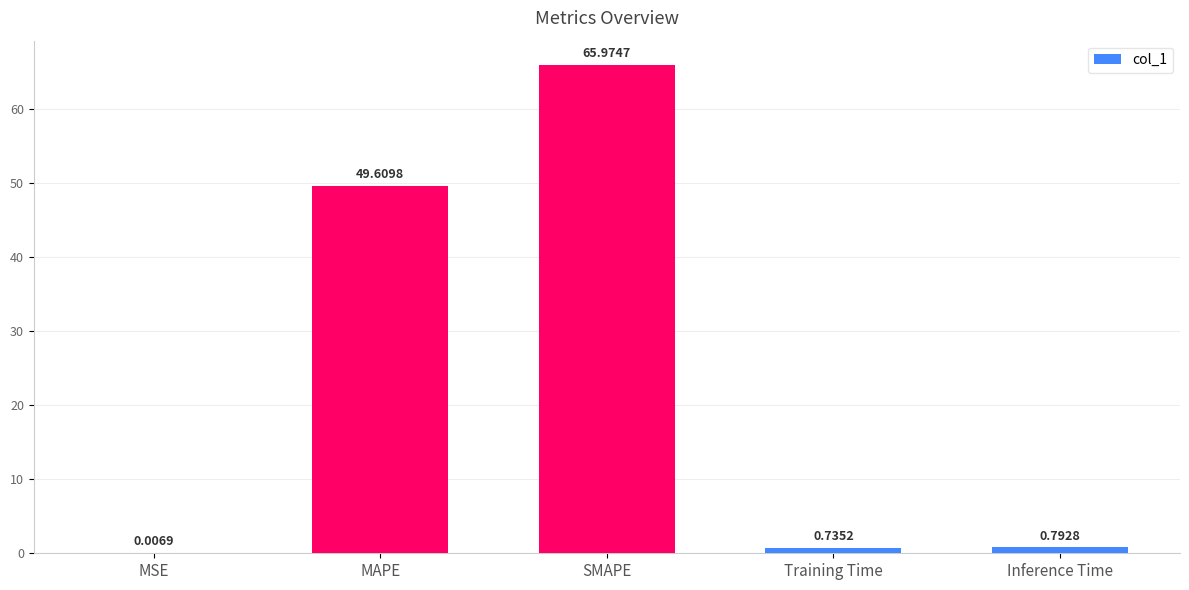

Which label corresponds to the largest value in the chart?

SMAPE